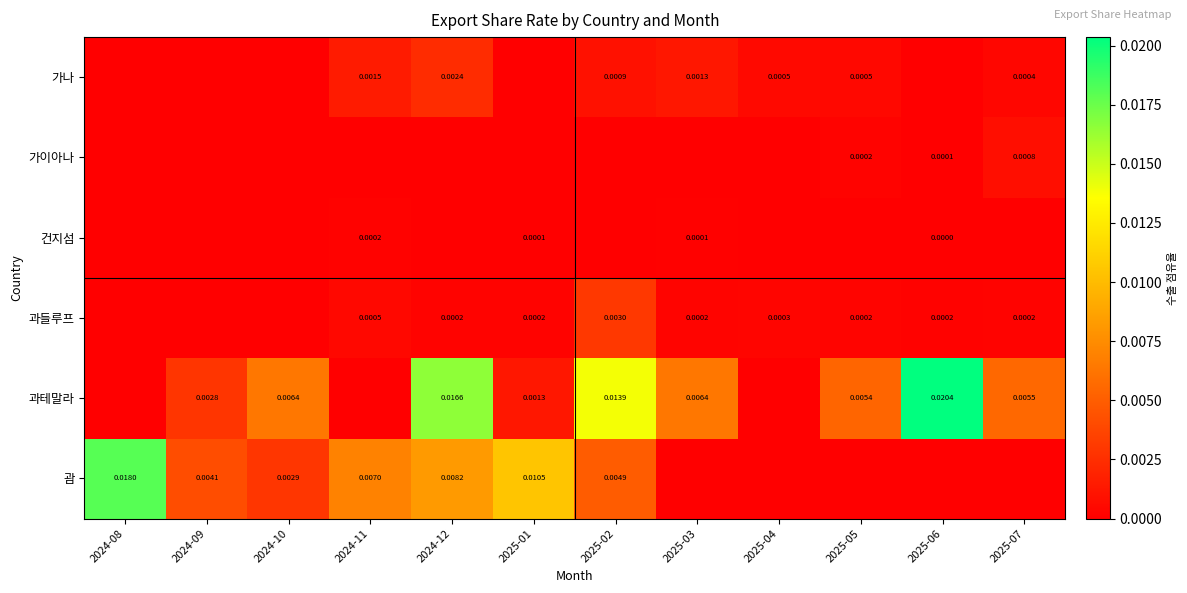

At 2024-09, list the series in order from largest to smallest.

괌, 과테말라, 가나, 가이아나, 건지섬, 과들루프